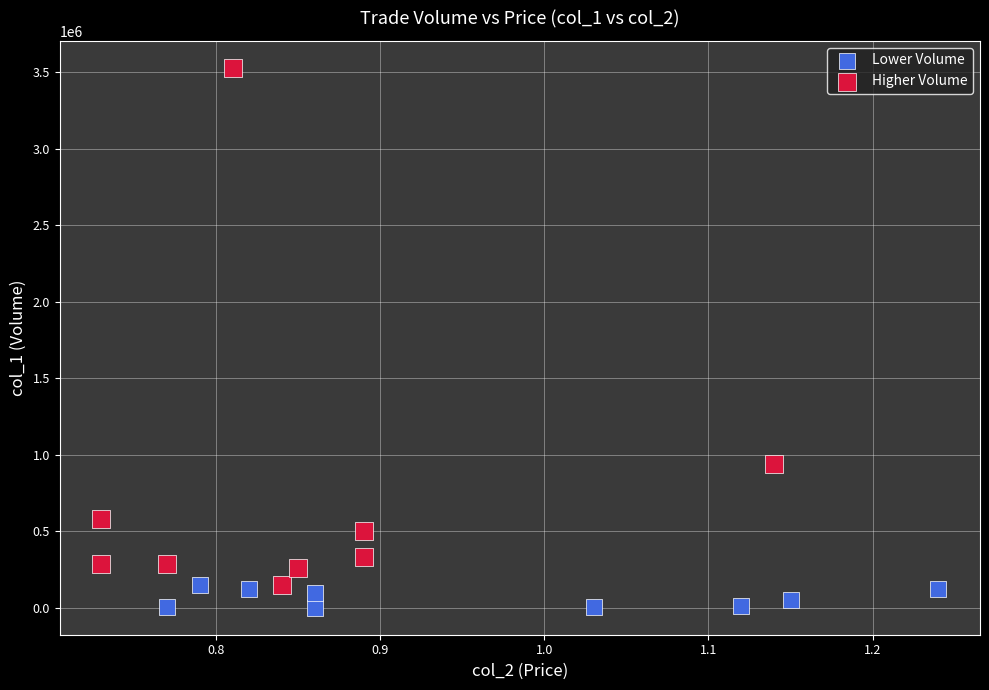

Which series reaches the maximum Y coordinate?

Higher Volume